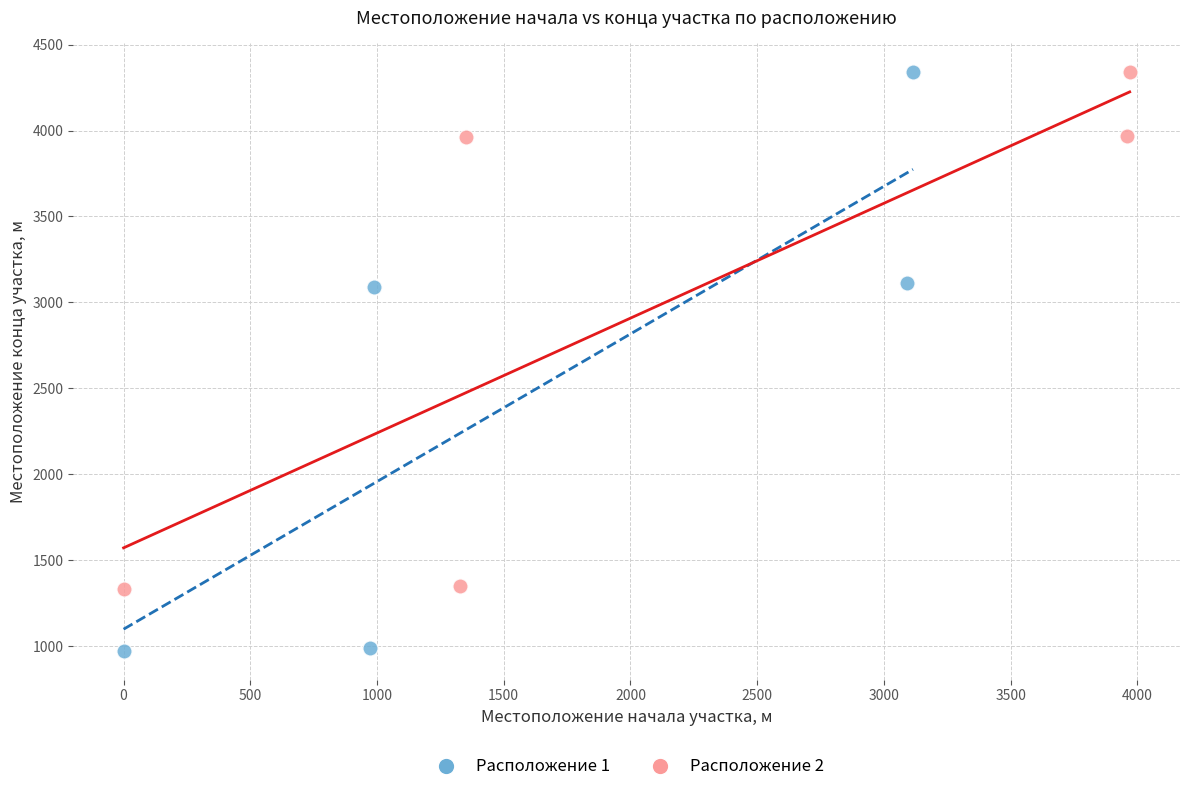

Which series has the largest Y range (max minus min)?

Расположение 1